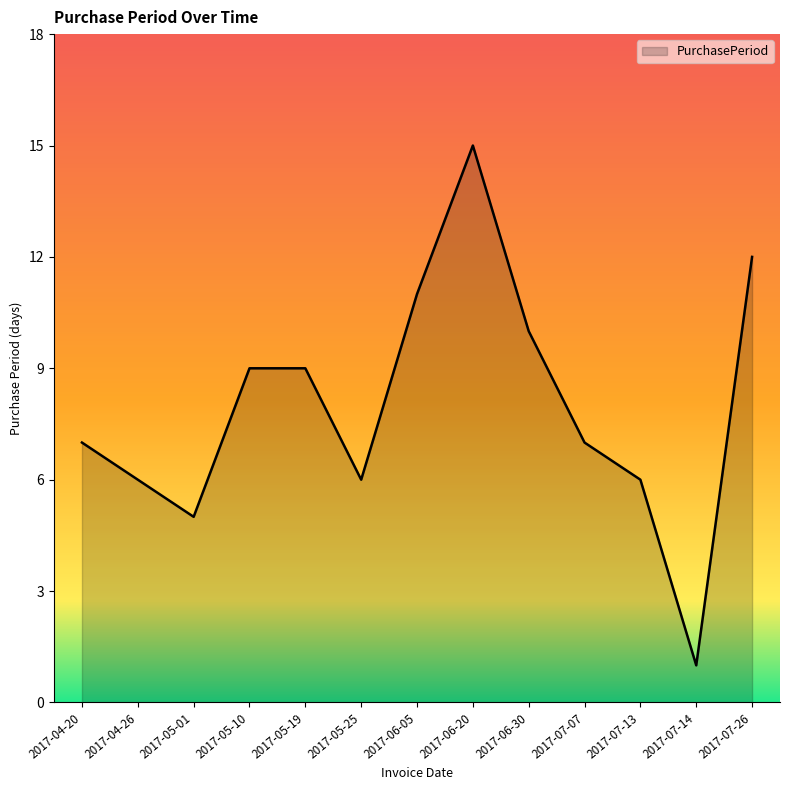

Is it true that the value at 2017-05-01 is 5?

True